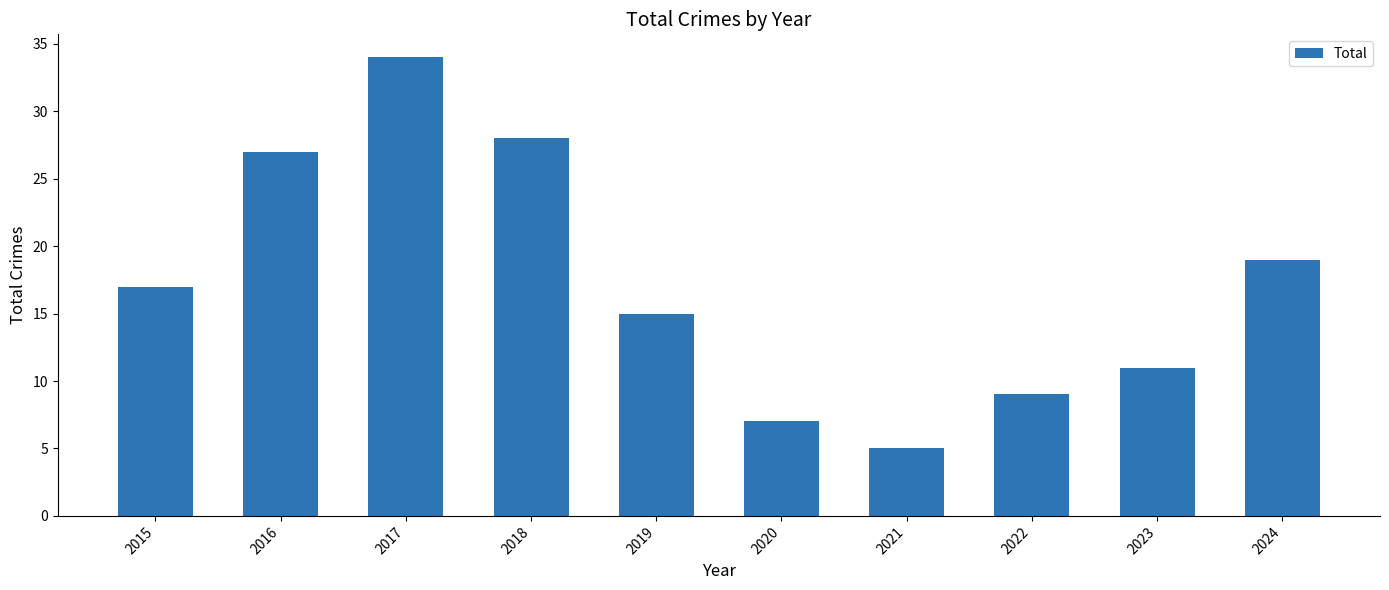

What is the minimum value shown in the chart?

5